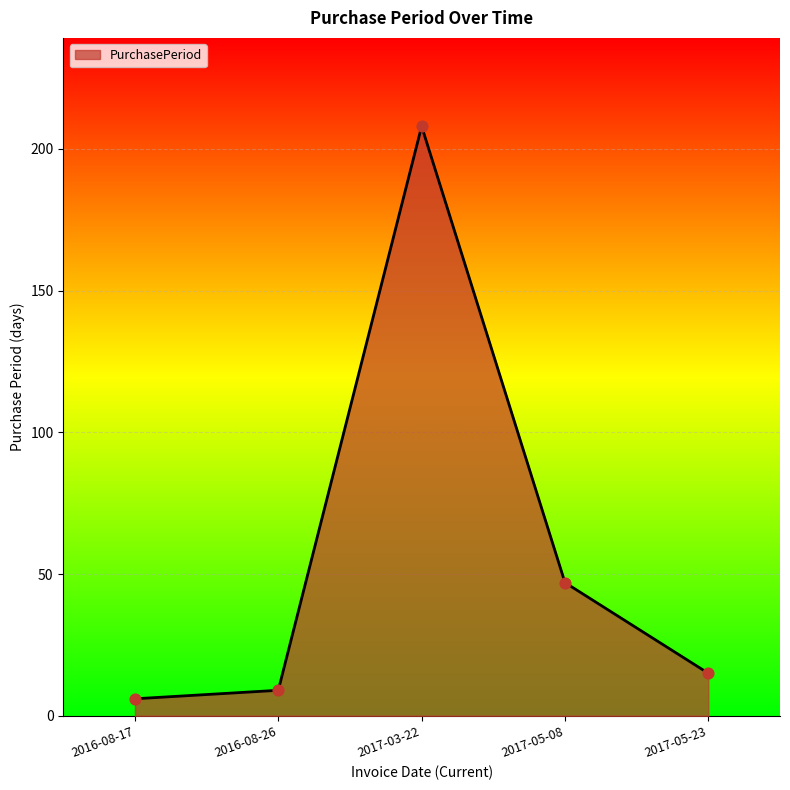

Between 2017-03-22 and 2017-05-23, which is larger?

2017-03-22